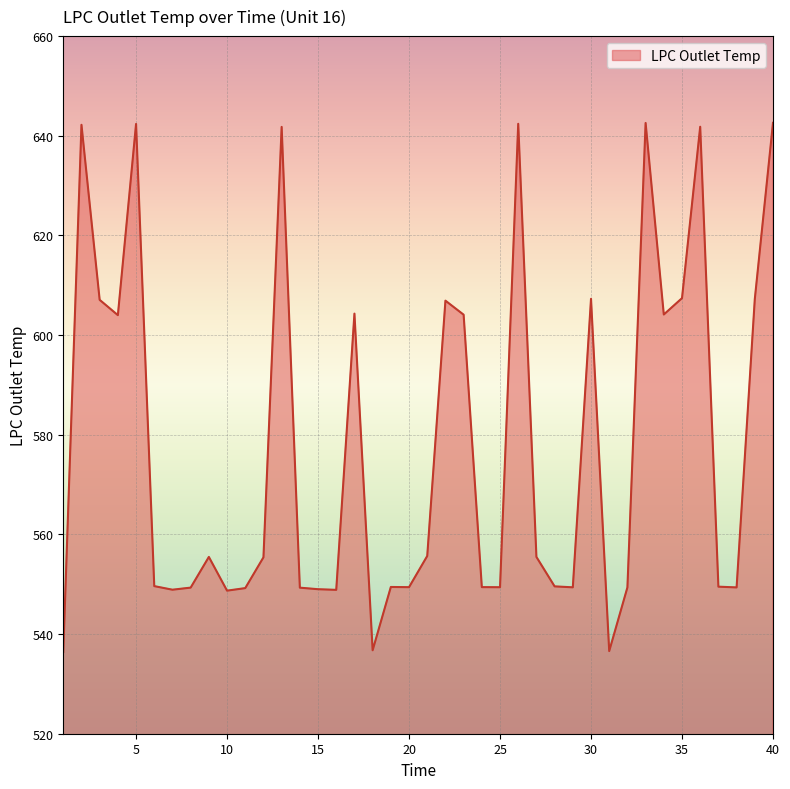

What is the difference between the maximum and minimum values?

106.2